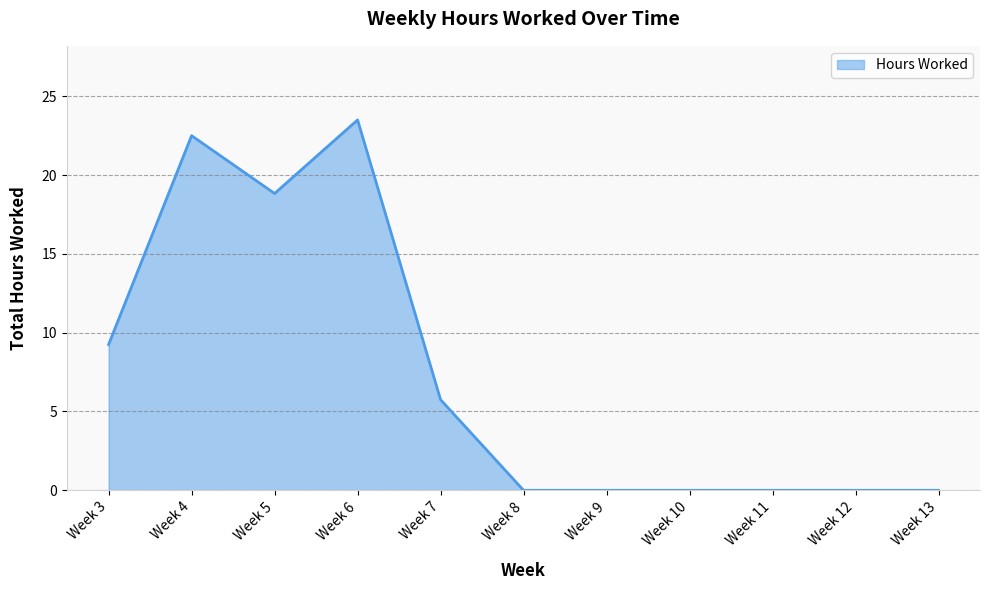

Where is the first local minimum?

Week 5